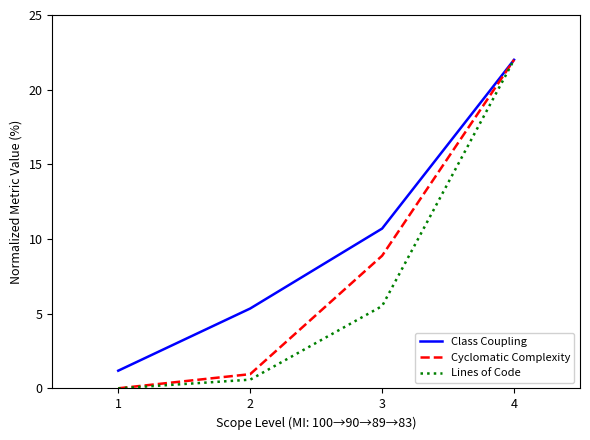

Which category has the highest value in the Cyclomatic Complexity series?

4